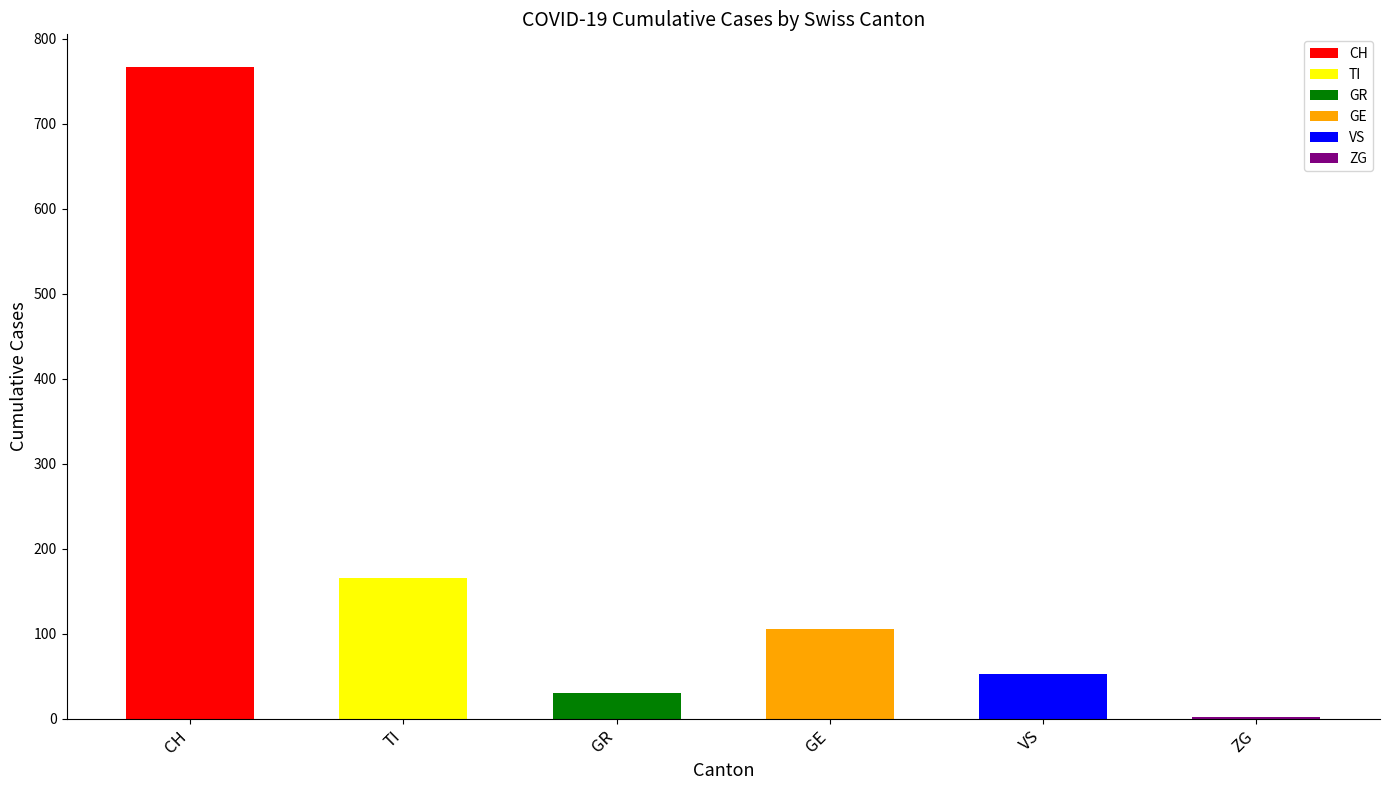

What is the sum of all values?

1123